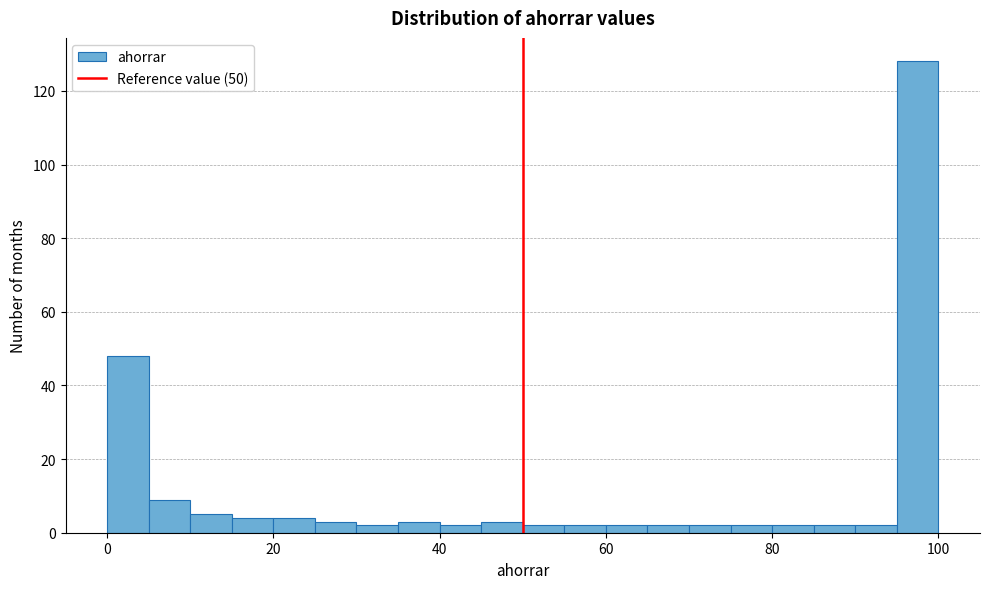

Read against the x-axis, roughly where is the centre of the tallest bar?

98